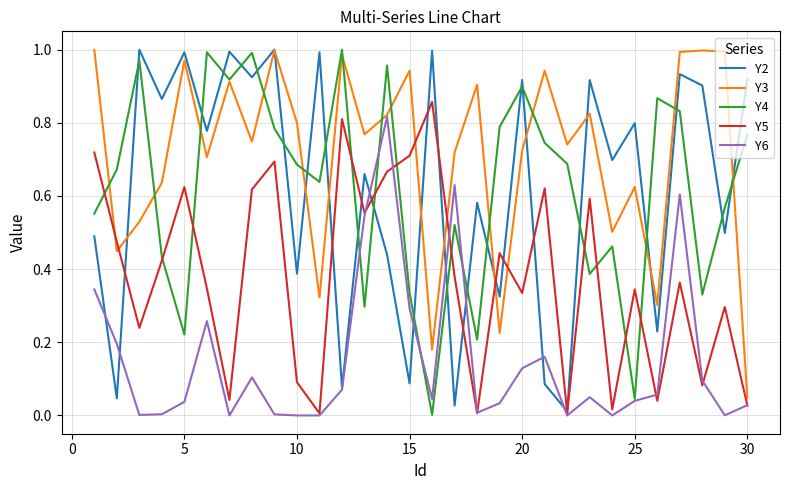

Which series has the largest total across all categories?

Y3